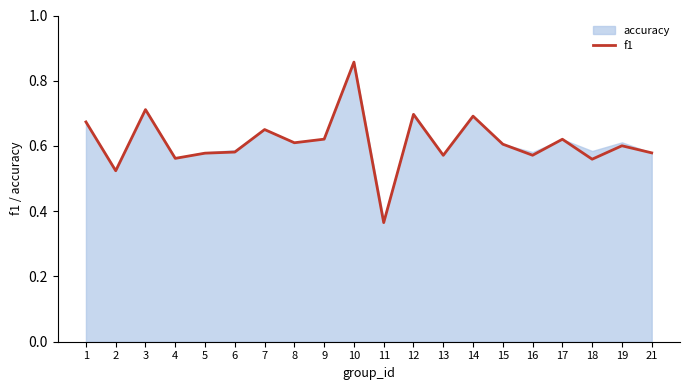

What is the difference between the maximum and minimum values?

0.5